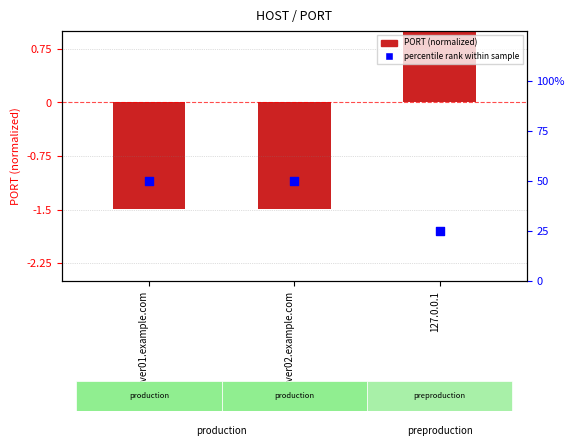

Which series has the largest total across all categories?

percentile rank within sample